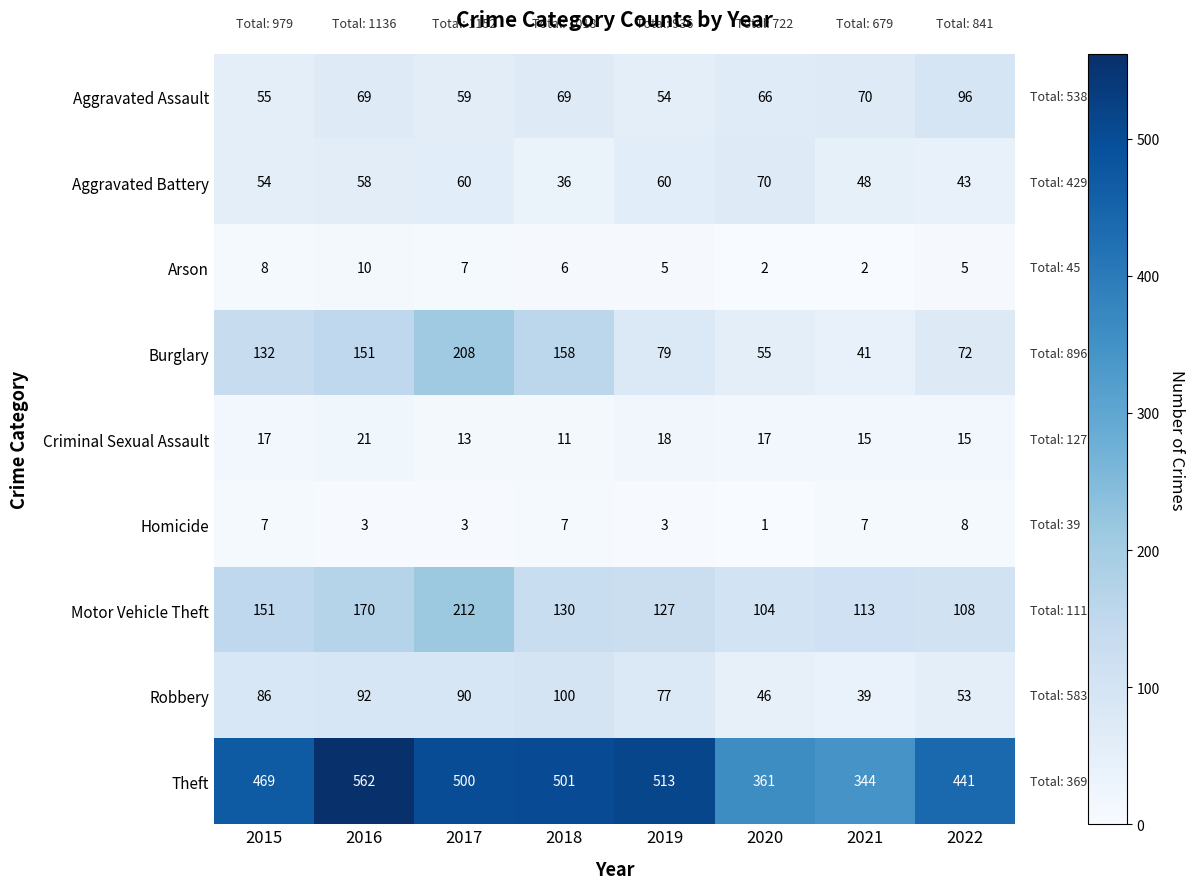

What is the approximate value of Theft at 2015?

469